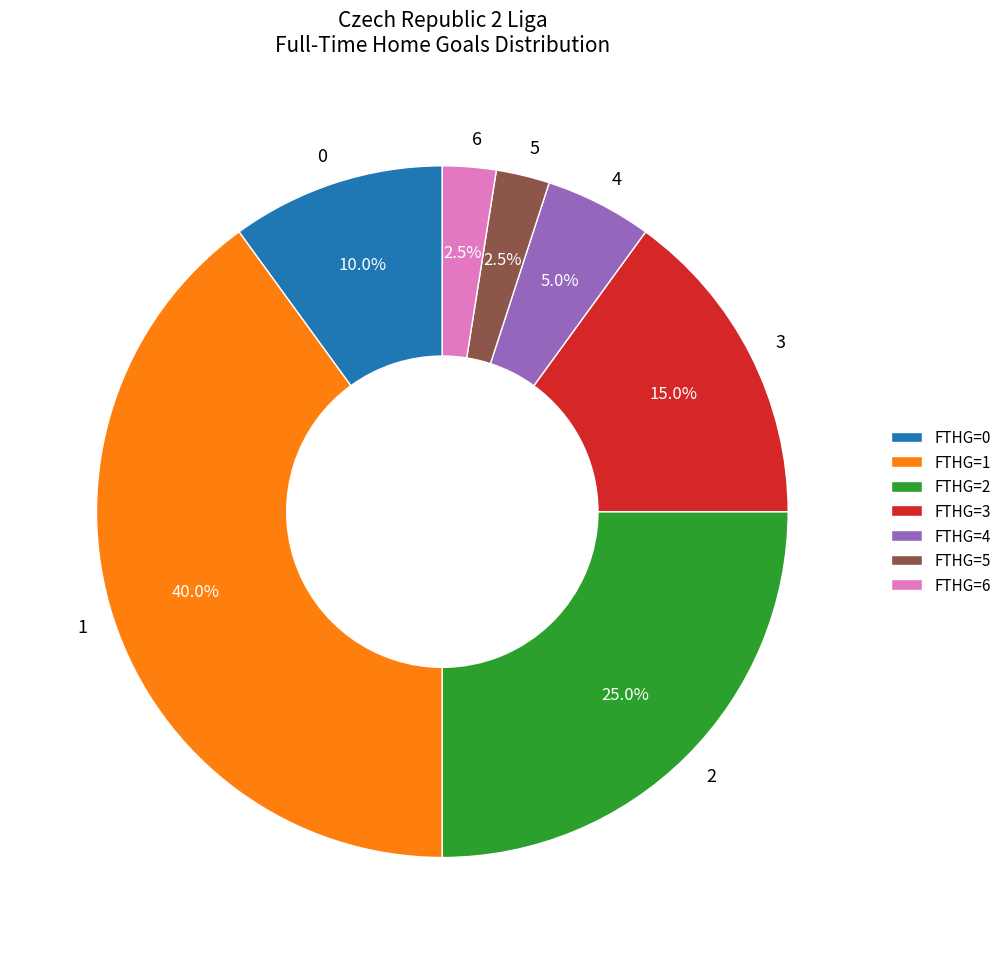

Does 2 represent more than half of the total?

No